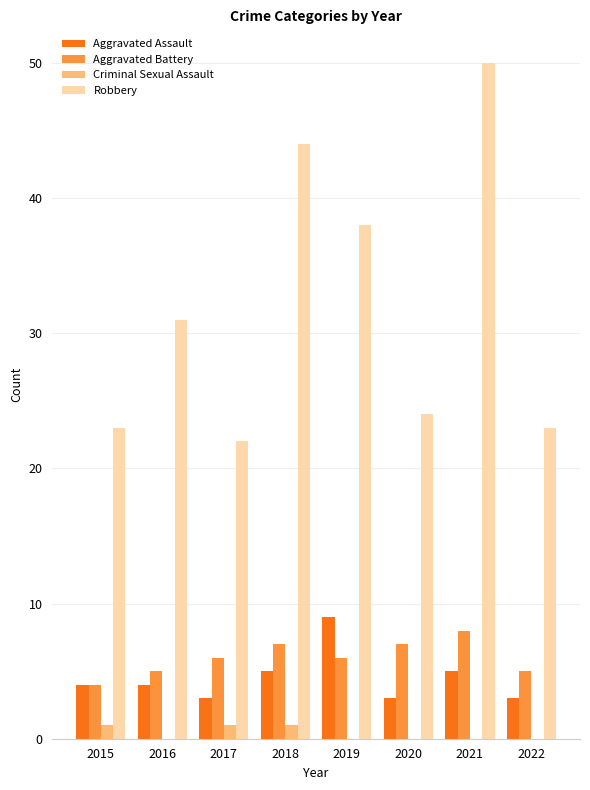

What is the sum of all Aggravated Assault values?

36